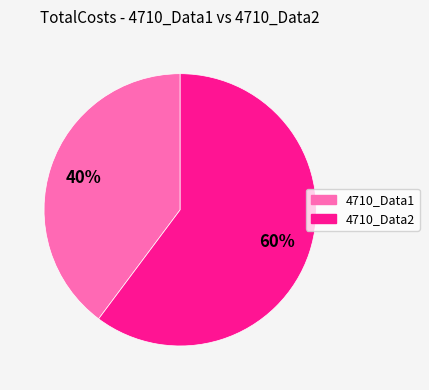

What is the majority slice?

4710_Data2